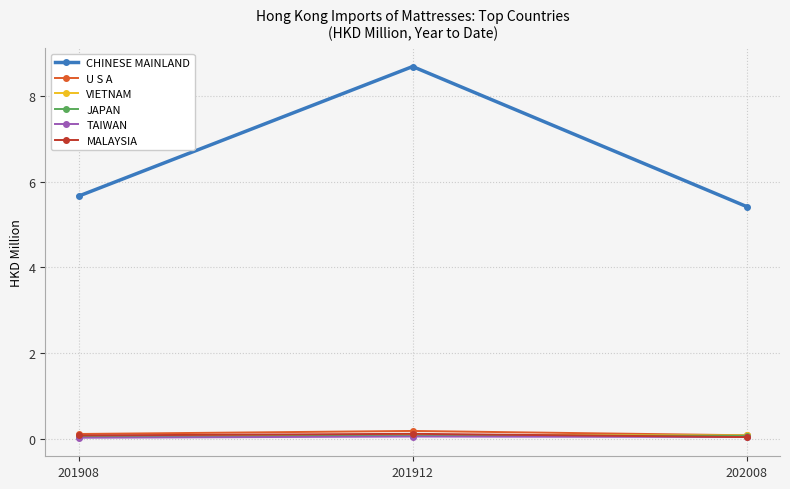

At which category is the sum across all series the highest?

201912